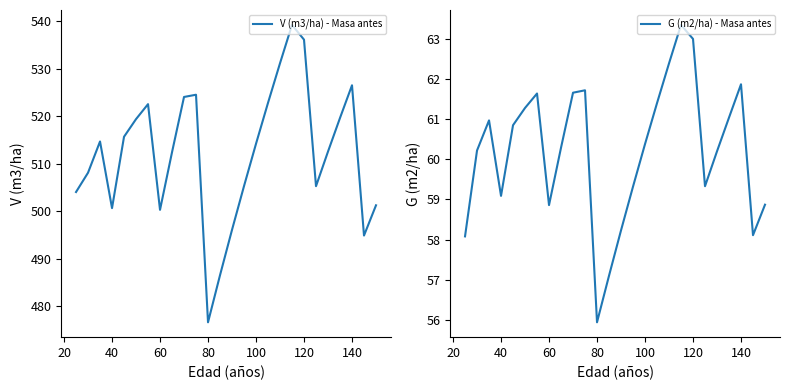

What is the lowest value of the G (m2/ha) - Masa antes series?

55.9